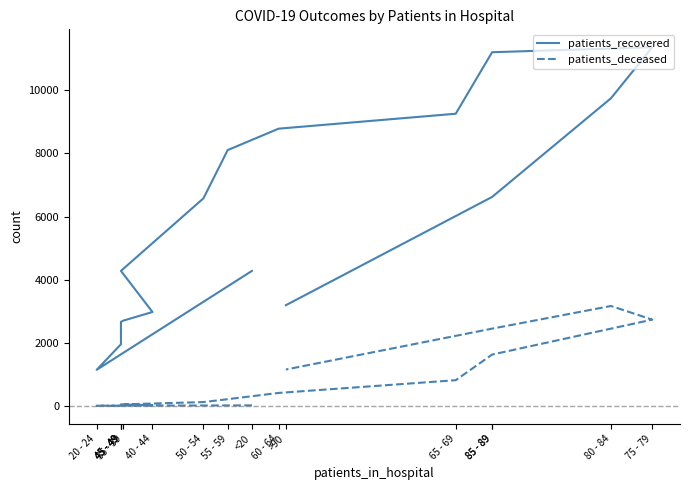

True or false: patients_recovered has more than 2 interior local peaks.

False